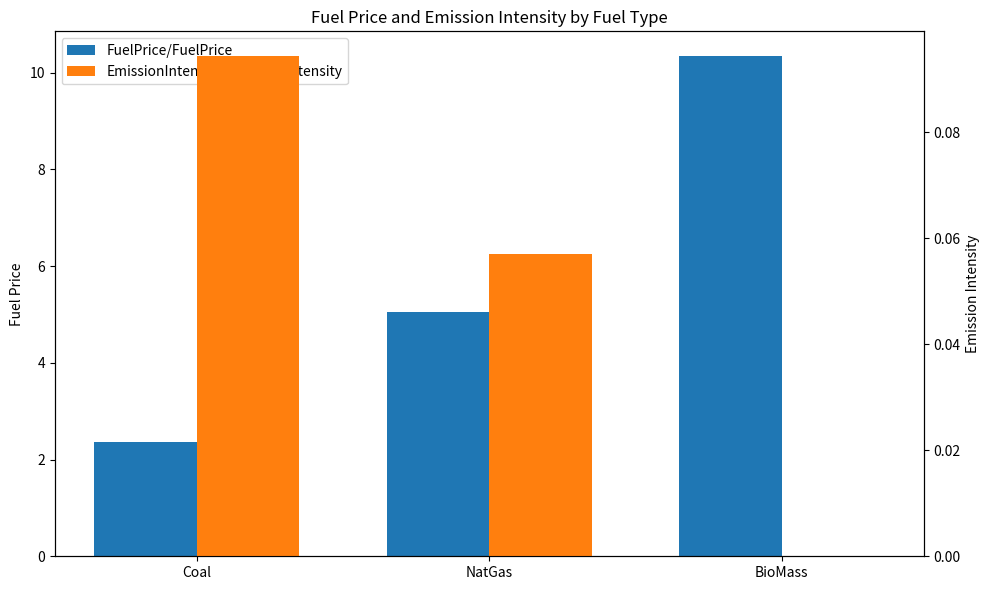

What is the sum of all EmissionIntensity/EmissionIntensity values?

0.2